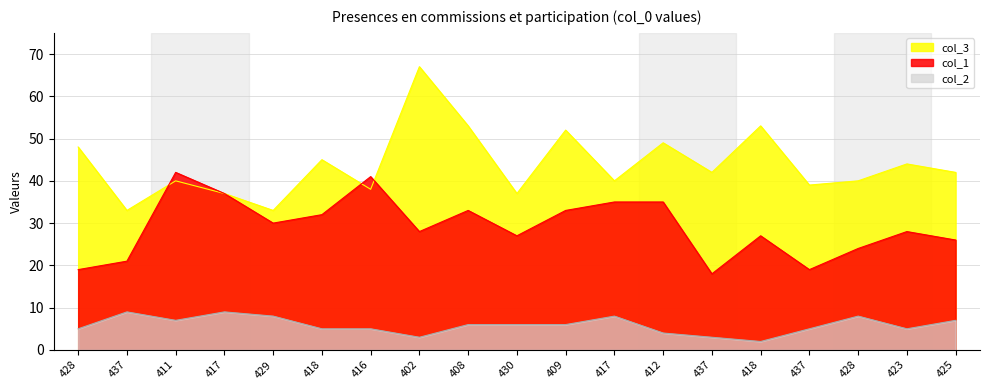

Where is col_1 nearest to the value 30?

429